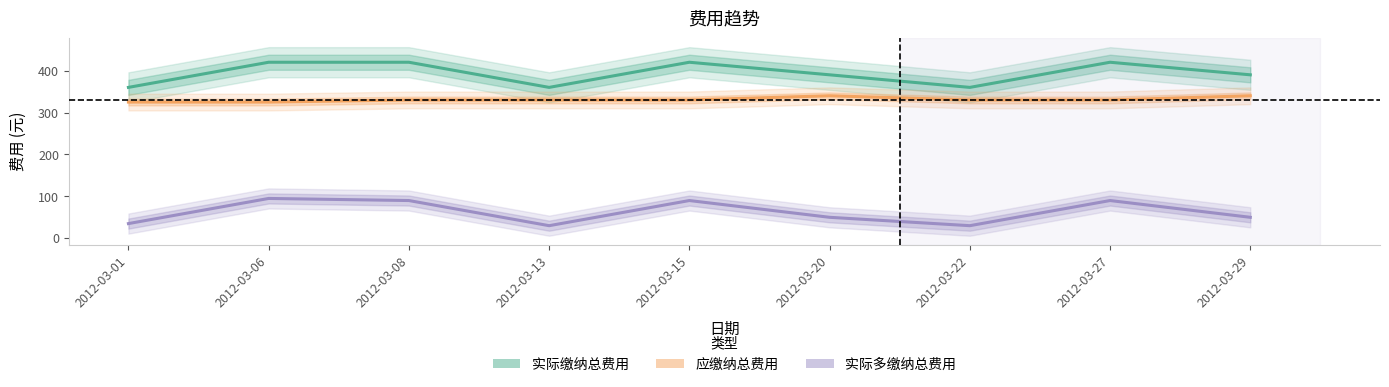

Is the value of 实际多缴纳总费用 at 2012-03-20 greater than the value of 实际缴纳总费用 at 2012-03-15?

No